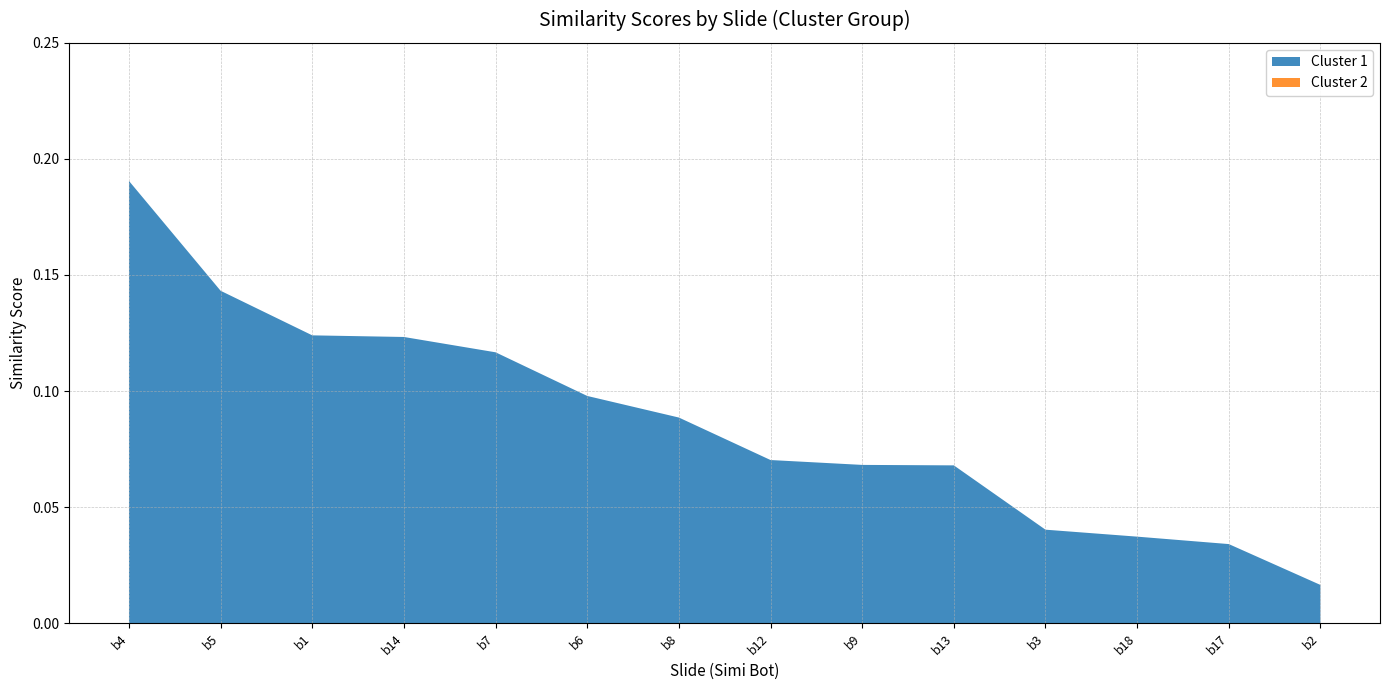

Reading left to right, transcribe all the data shown in this chart.

Cluster 1: 0.2	0.1	0.1	0.1	0.1	0.1	0.1	0.1	0.1	0.1	0.0	0.0	0.0	0.0
Cluster 2: 0.0	0.0	0.0	0.0	0.0	0.0	0.0	0.0	0.0	0.0	0.0	0.0	0.0	0.0